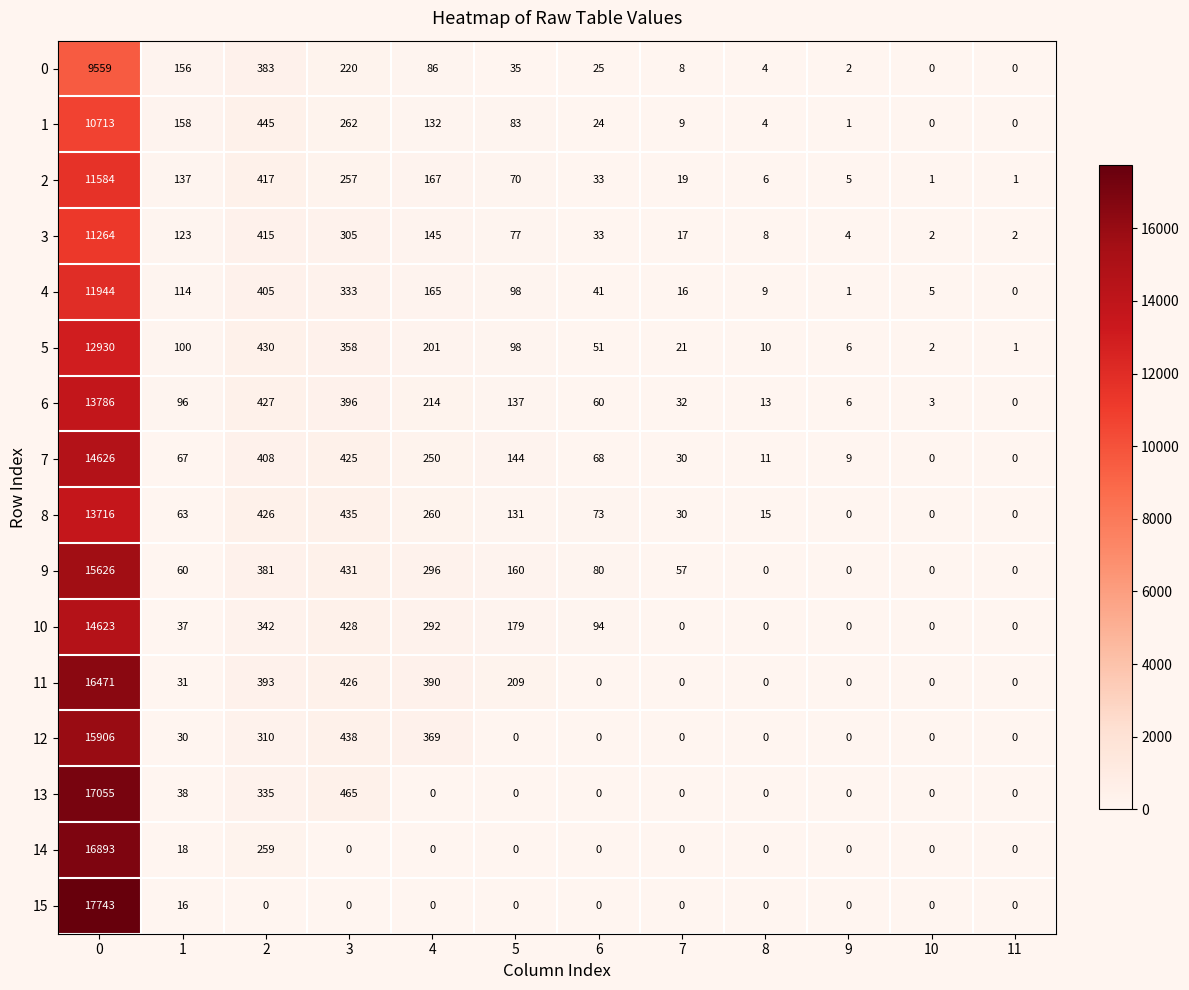

Rank the series at 2 from lowest to highest value.

15, 14, 12, 13, 10, 9, 0, 11, 4, 7, 3, 2, 8, 6, 5, 1